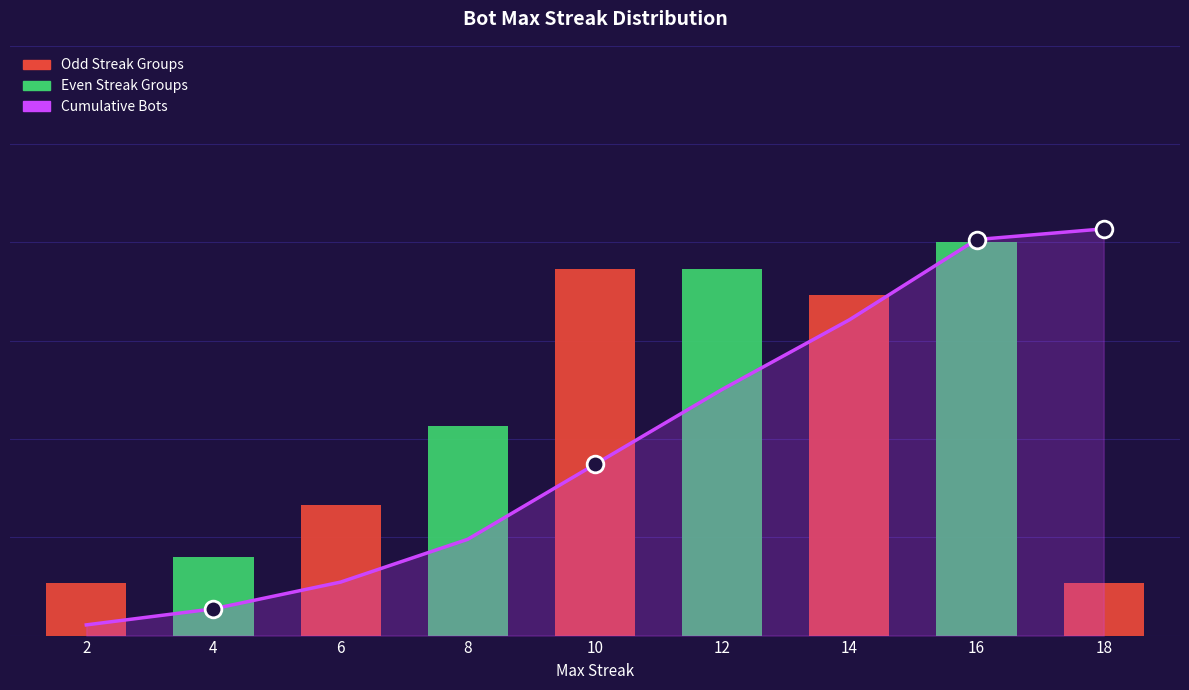

What is the ratio of the value at 18 to the value at 8?

4.2